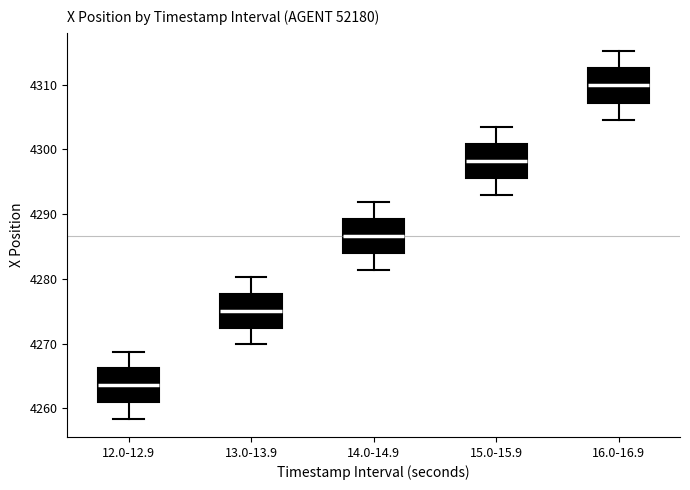

Which box has the lowest median line?

12.0-12.9